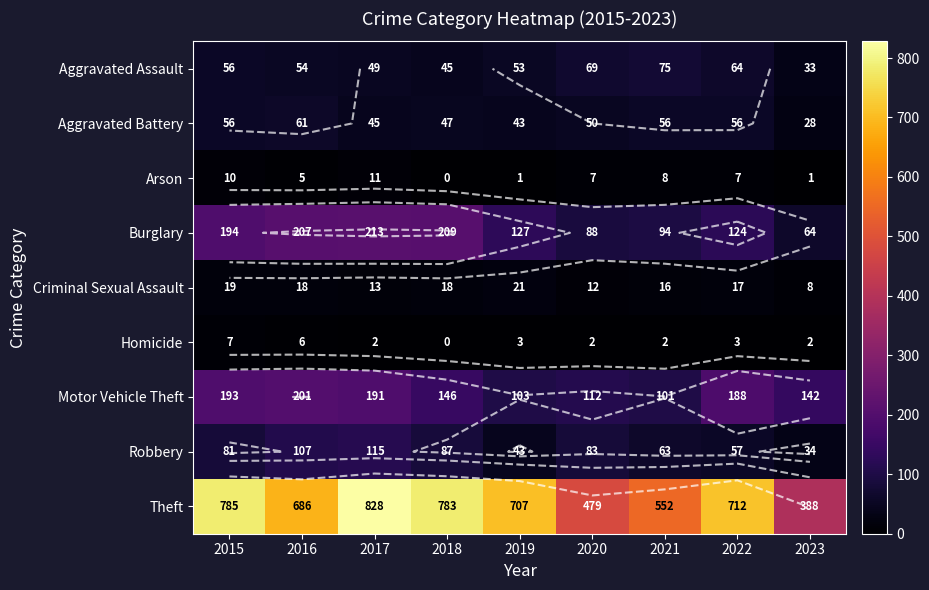

Where does the Arson series first go above 7?

2015